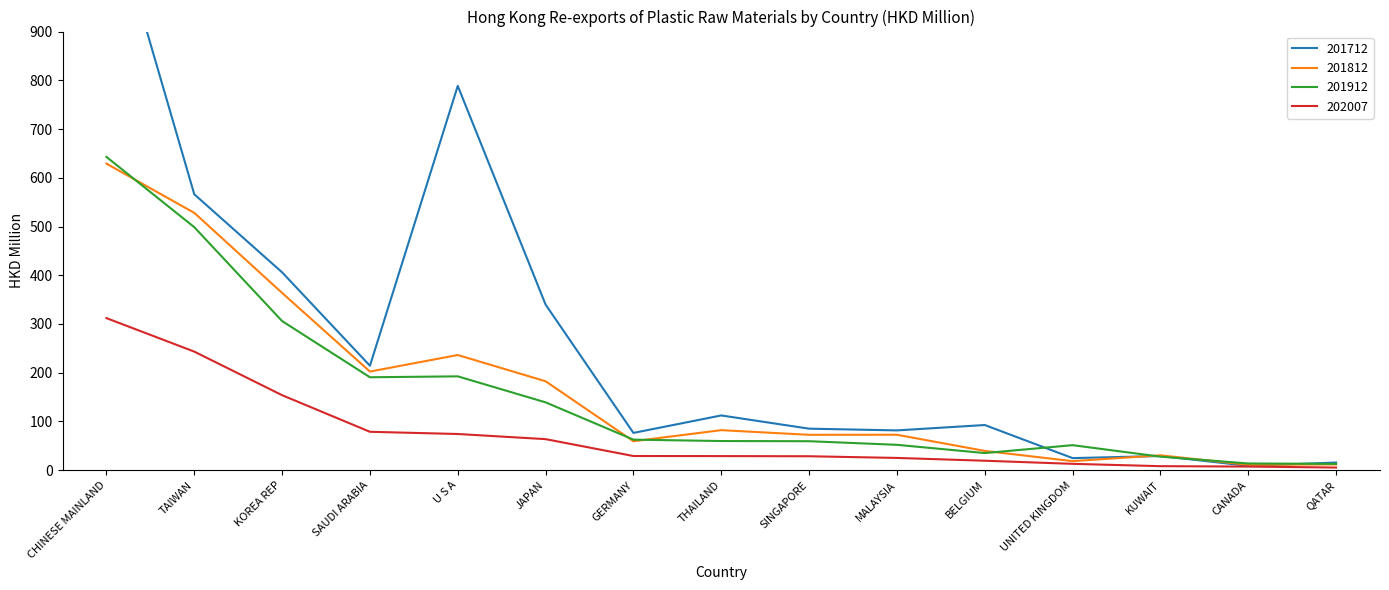

Rank the categories by 201912 value from lowest to highest.

QATAR, CANADA, KUWAIT, BELGIUM, UNITED KINGDOM, MALAYSIA, SINGAPORE, THAILAND, GERMANY, JAPAN, SAUDI ARABIA, U S A, KOREA REP, TAIWAN, CHINESE MAINLAND